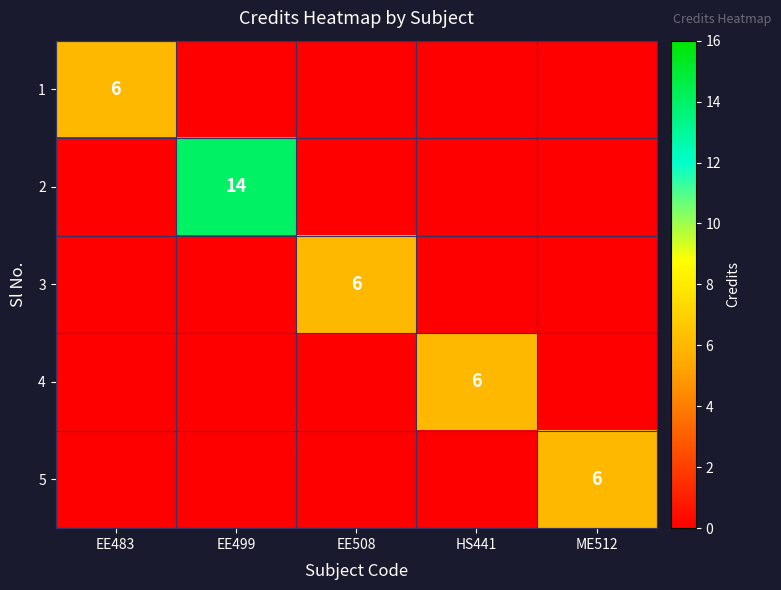

Is it true that 2 equals 14 at EE499?

True